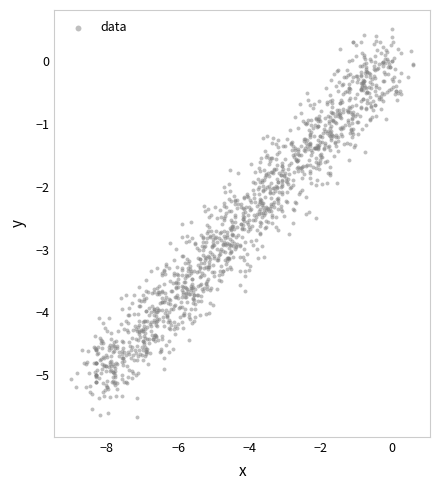

What is the range of X values (max minus min)?

9.6